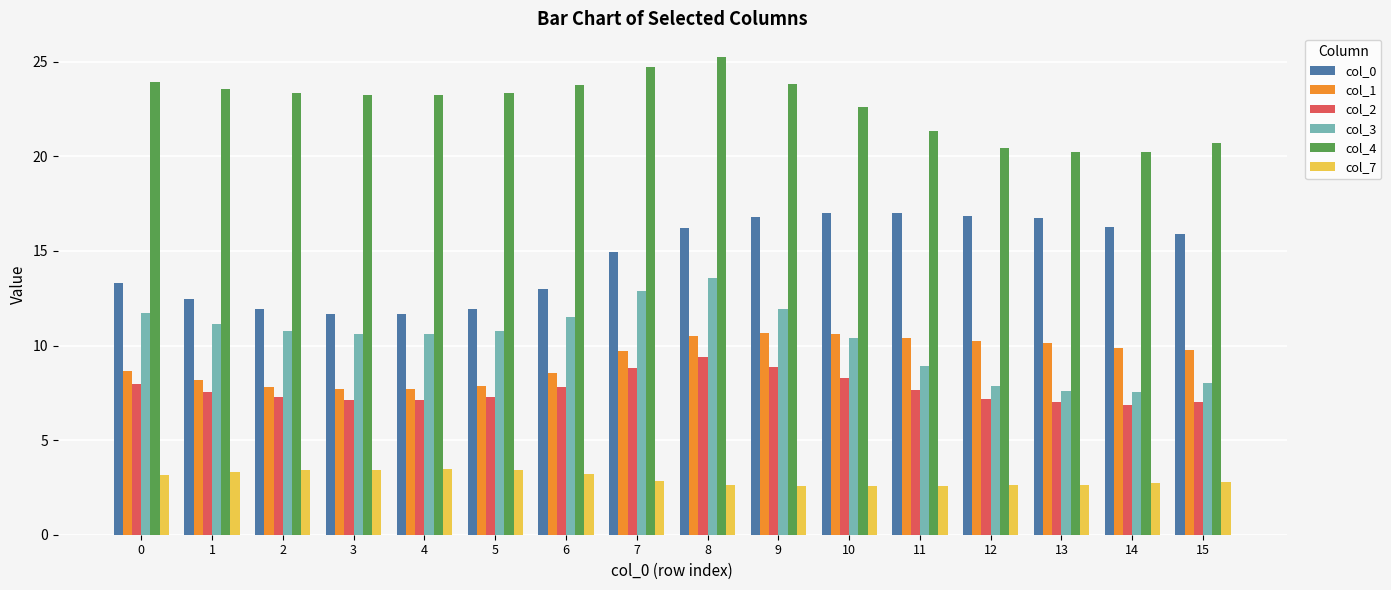

Rank the series by their maximum value, from lowest to highest.

col_7, col_2, col_1, col_3, col_0, col_4